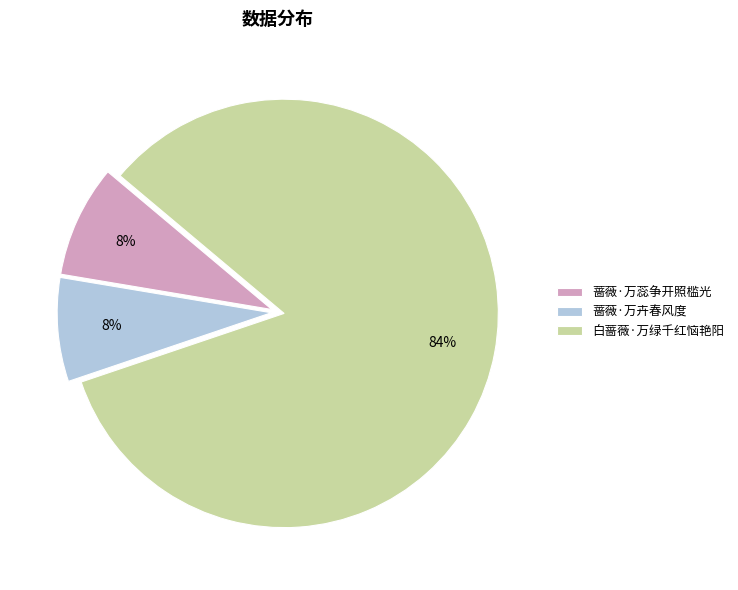

What is the majority slice?

白蔷薇·万绿千红恼艳阳